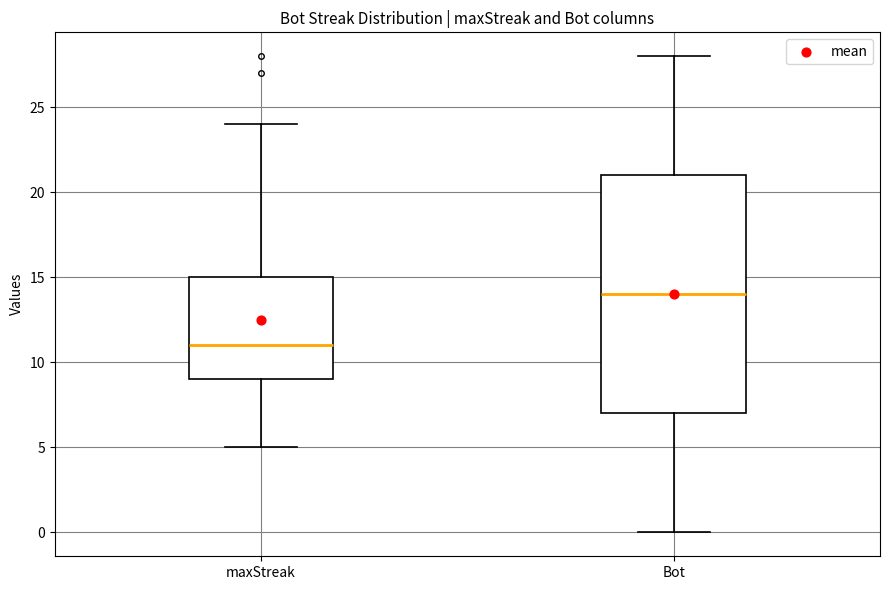

Where does the upper whisker of the box for maxStreak end on the y-axis? The values are not printed on the chart, so give them approximately, as read against the axis.

24